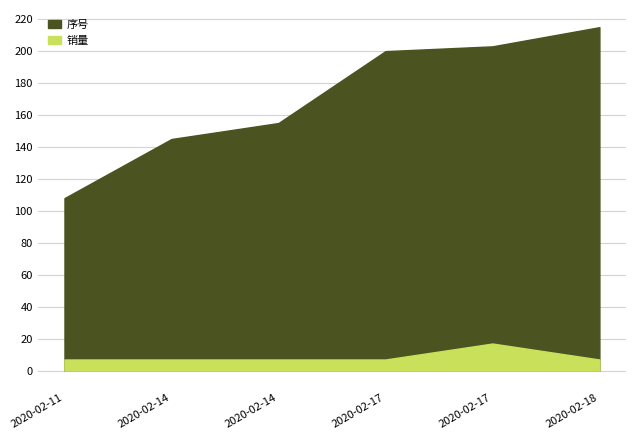

Reading right to left, list all the values displayed in this chart.

序号: 215	203	200	155	145	108
销量: 7	17	7	7	7	7